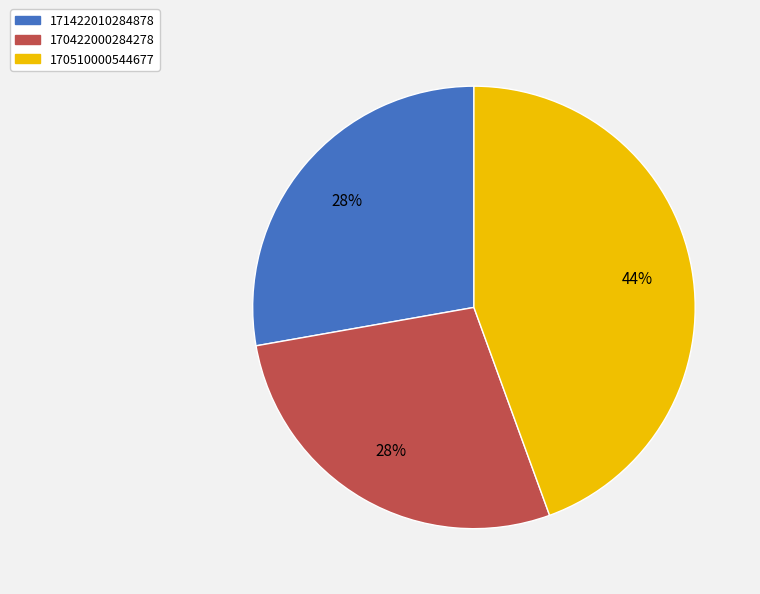

To the nearest percent, what portion does 170510000544677 represent?

44%